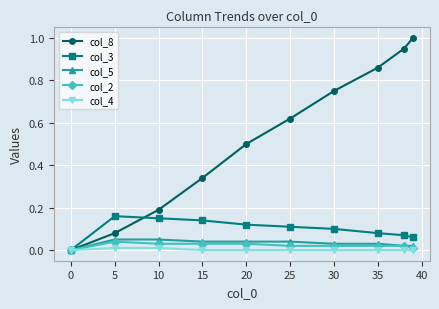

How many values in the col_3 series exceed 0?

9